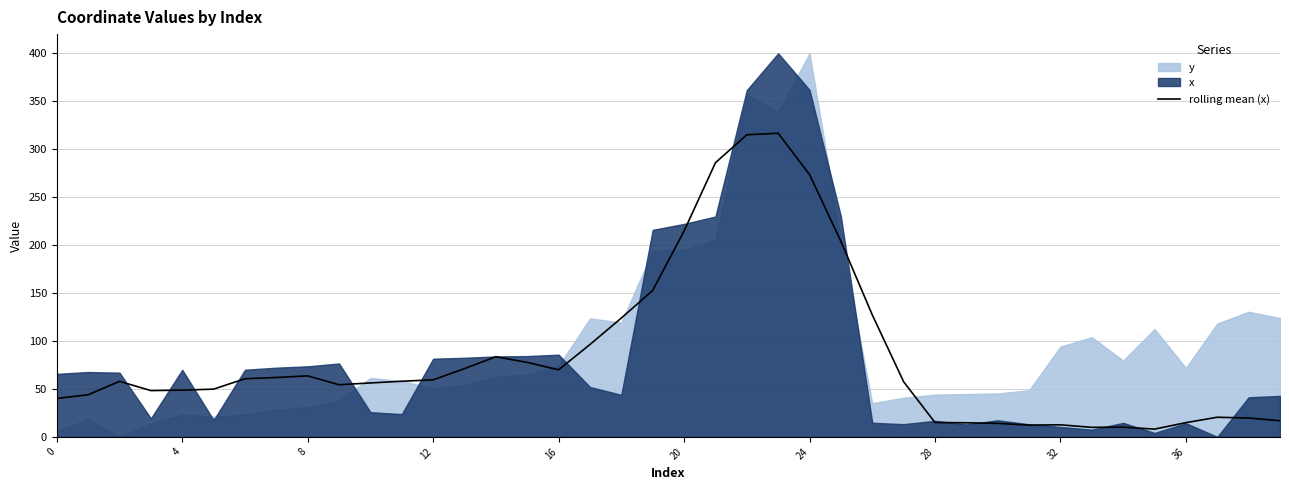

How many points are lower than both their immediate neighbors (excluding endpoints)?

6